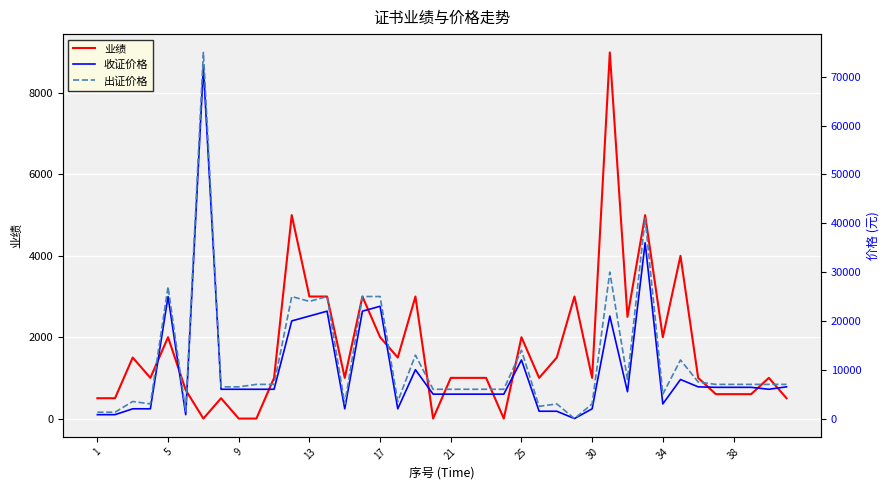

At how many categories does at least one series exceed 69914?

1